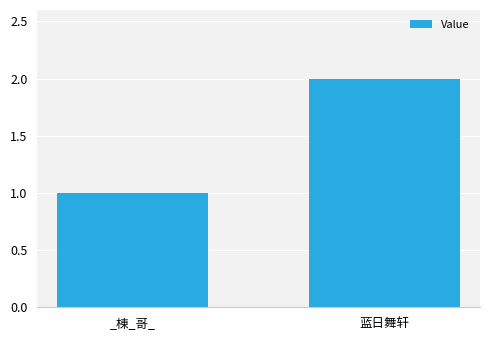

True or false: the data shows 2 at 蓝日舞轩.

True